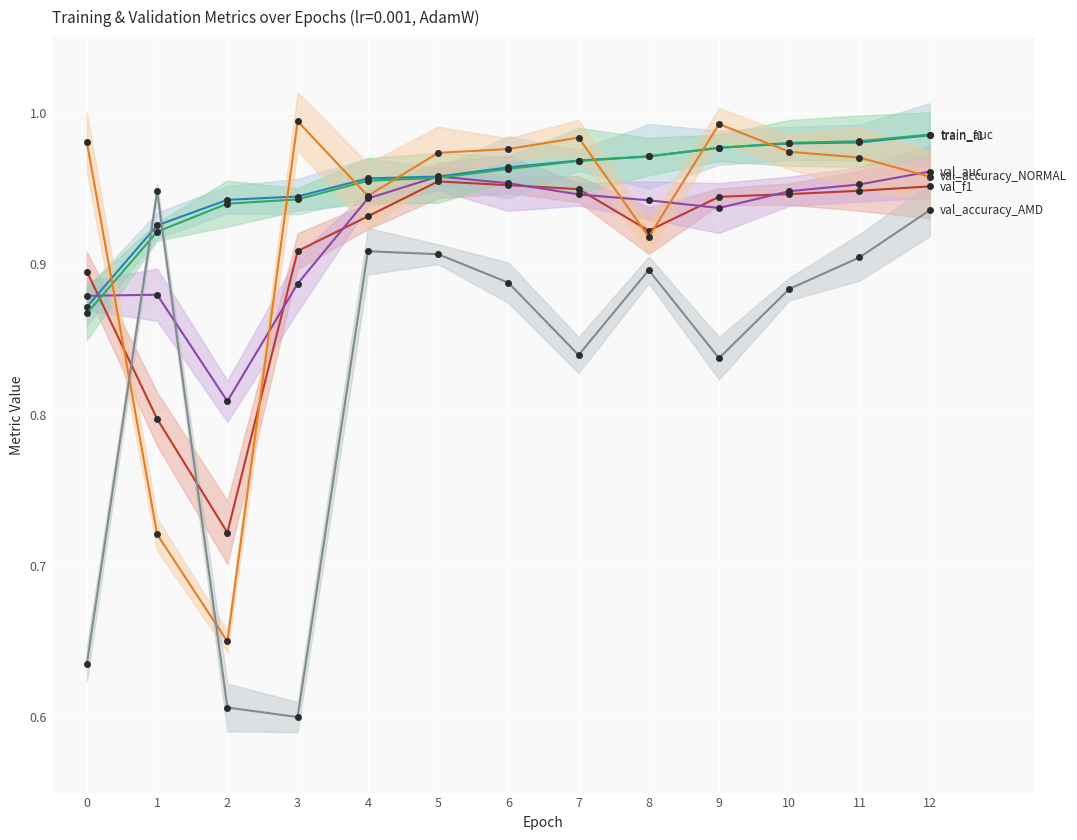

True or false: train_auc and val_accuracy_NORMAL intersect in this chart.

True